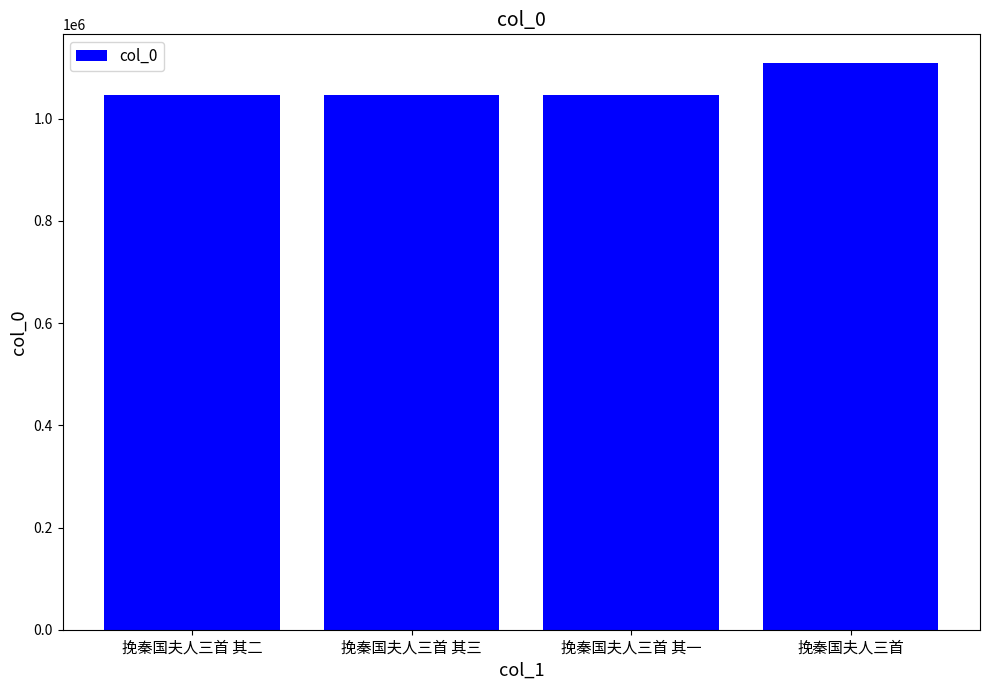

Read the value at 挽秦国夫人三首 其一.

1046793